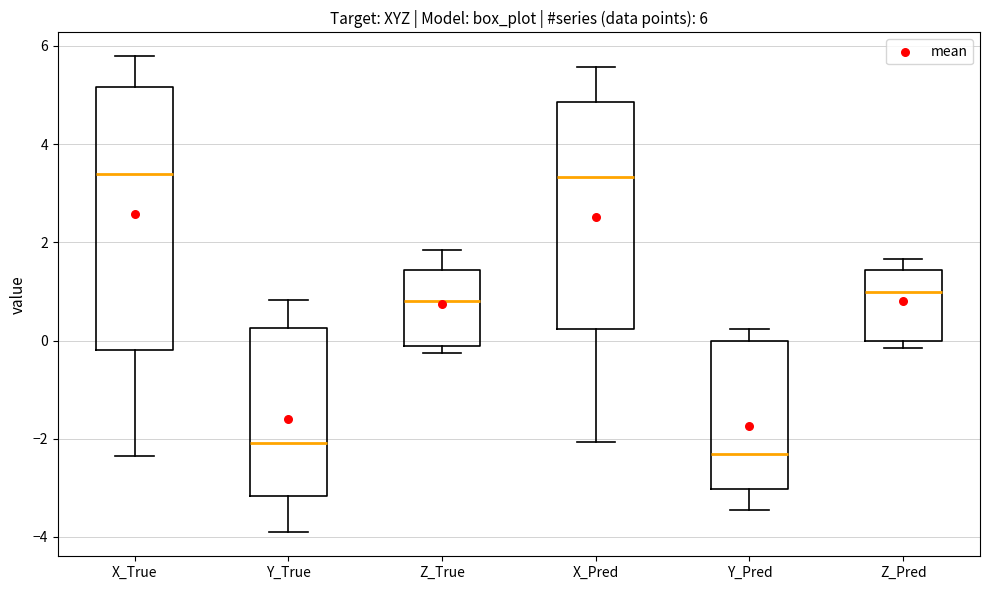

Comparing the boxes themselves (not the whiskers), which one is the tallest?

X_True